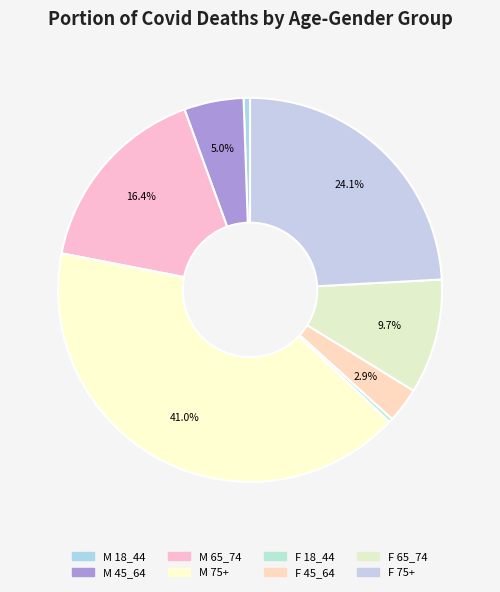

What percentage do F 18_44 and M 45_64 together represent?

5.3%